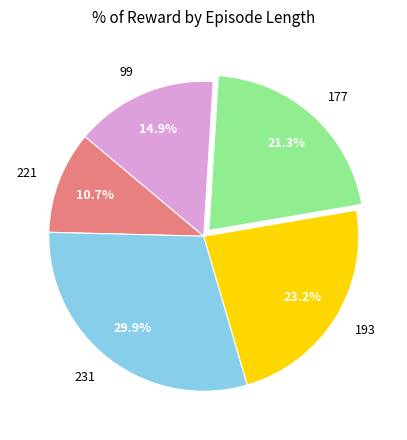

Does 177 account for over 50% of the chart?

No